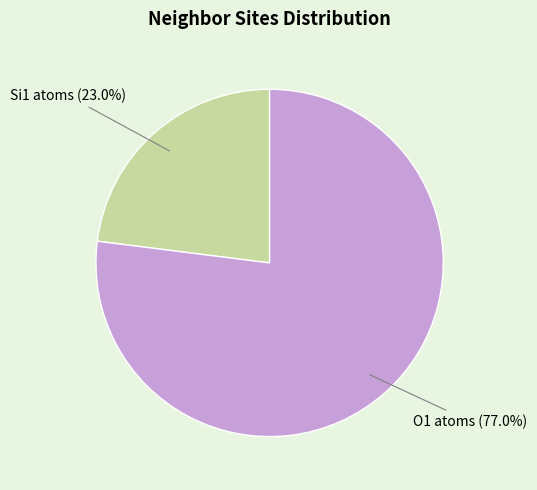

Is there a majority slice in this chart?

Yes